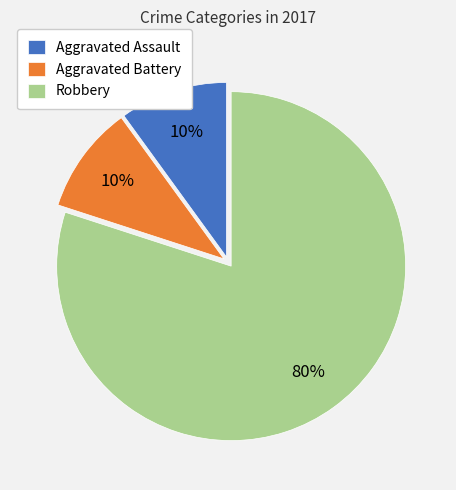

Do Robbery and Aggravated Battery together represent more than half of the pie?

Yes